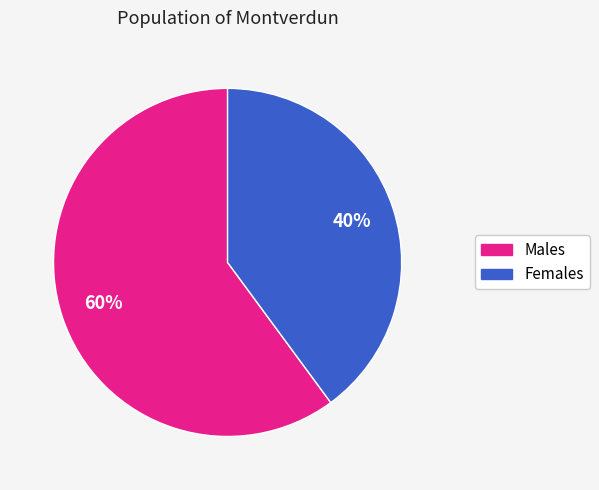

Count the number of slices in the pie.

2